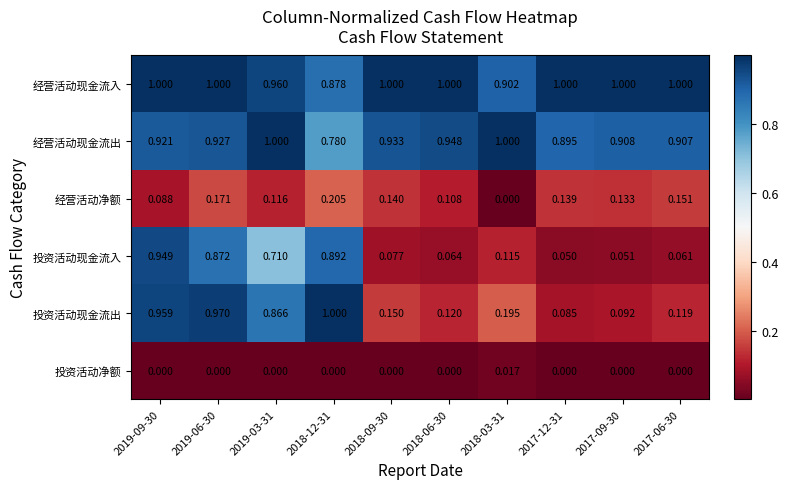

How many distinct data groups are displayed?

6